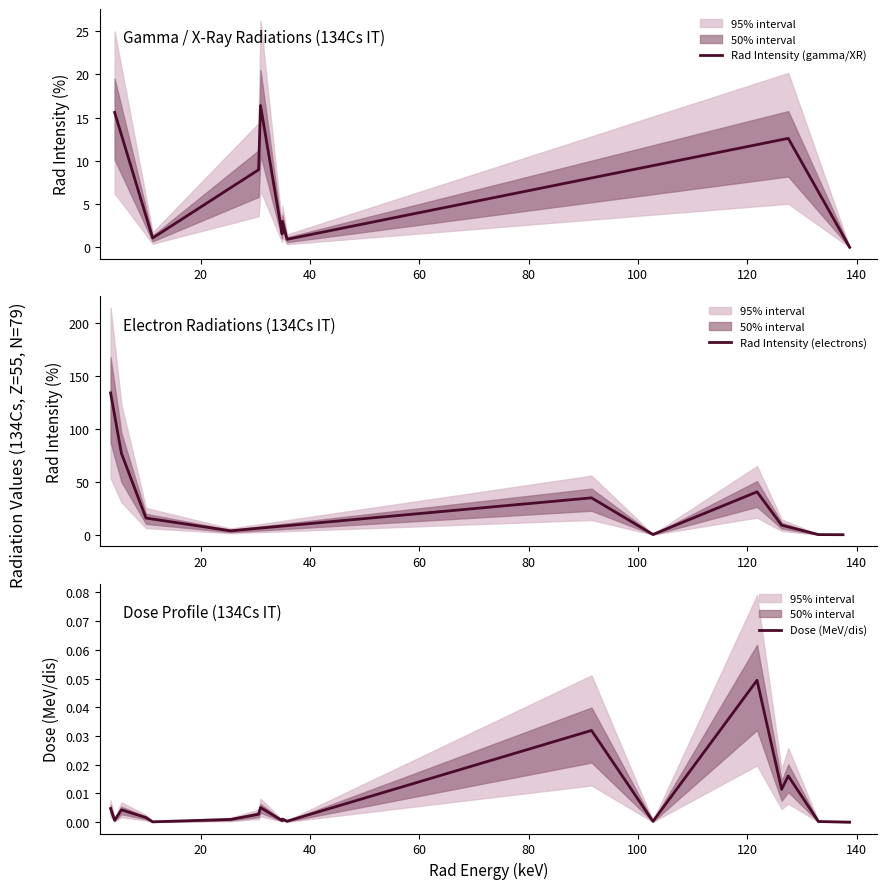

What is the label of the 10th point from the left?

9